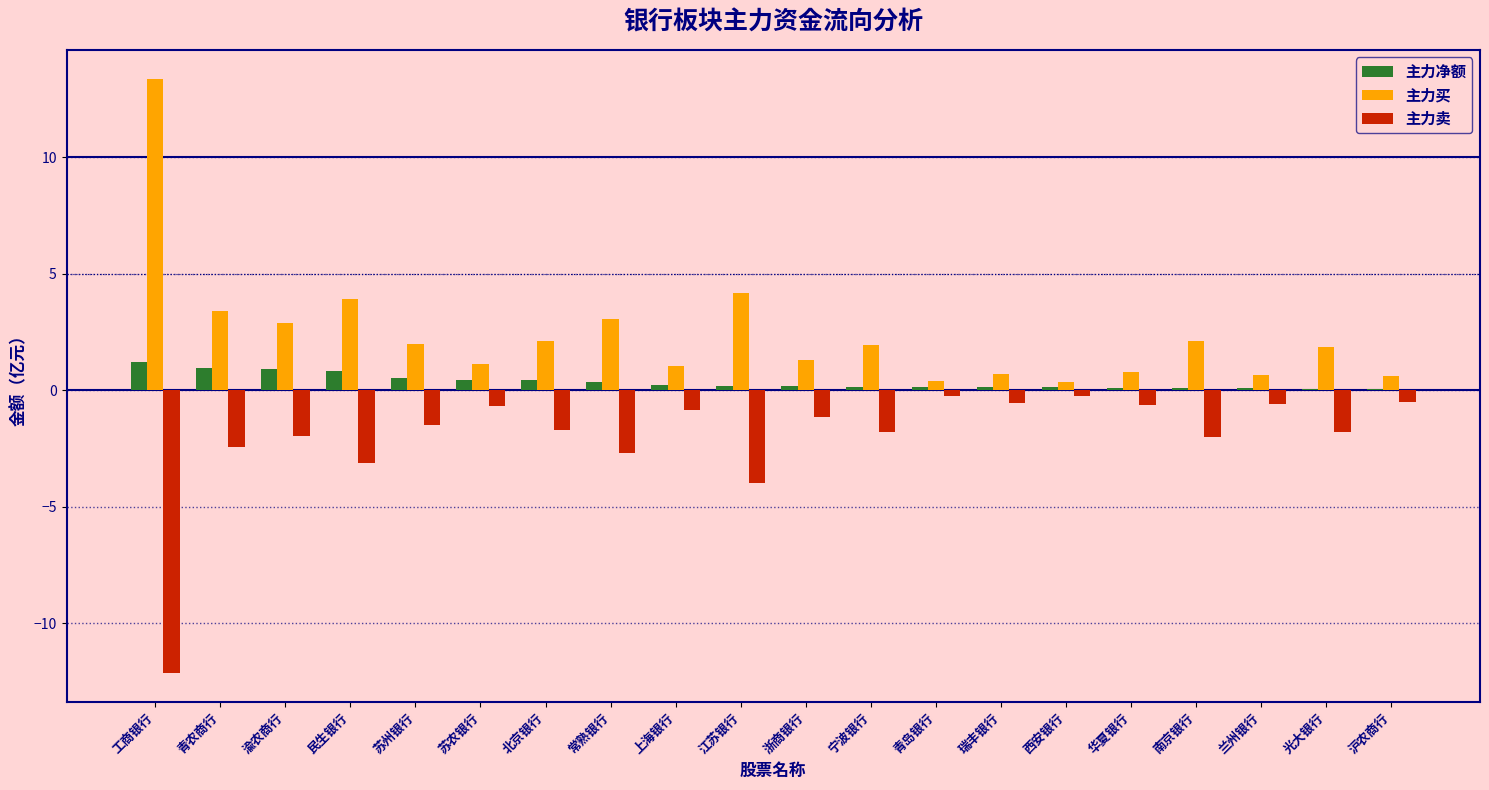

Which series has the largest total across all categories?

主力买